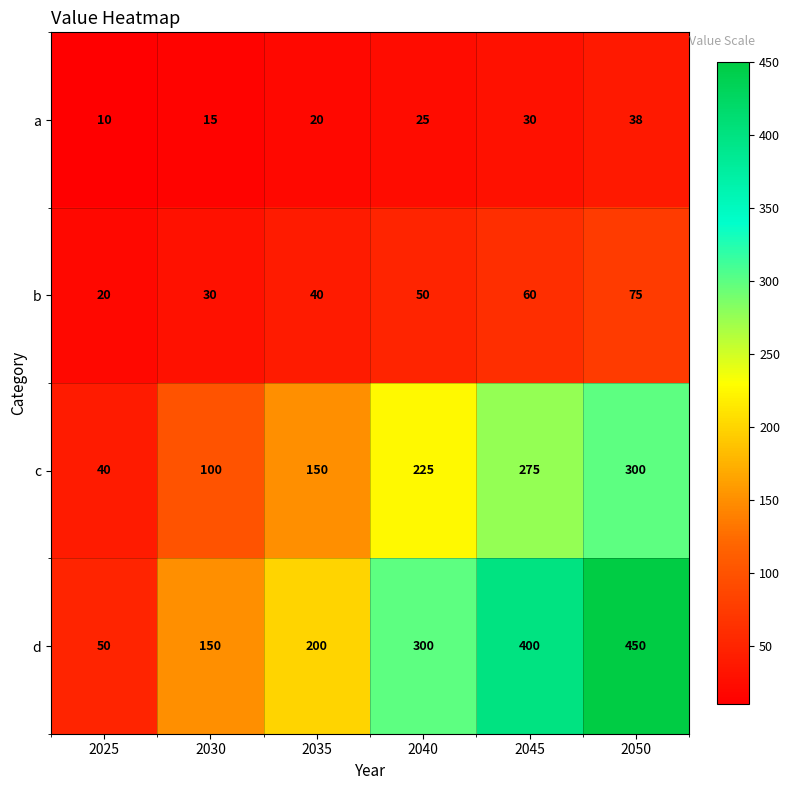

Which series has the widest spread of values?

d